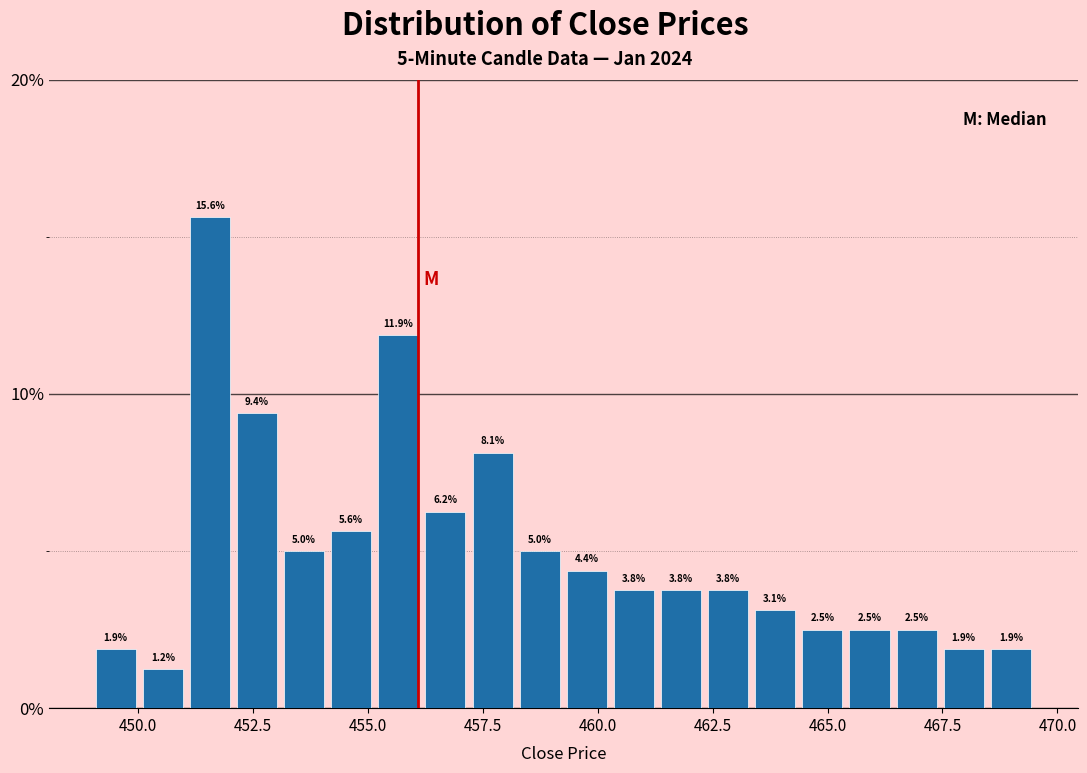

Around what value on the x-axis is the tallest bar? Give the approximate position of its centre, as read against the axis.

451.5